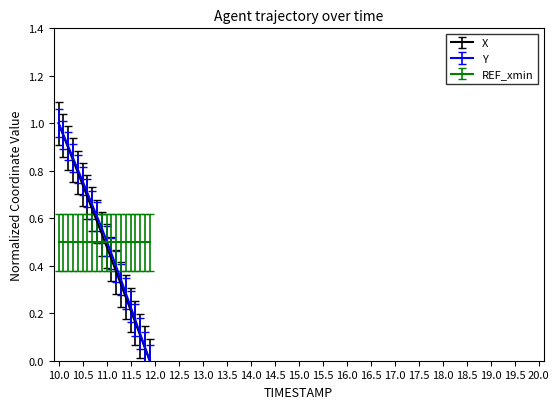

Which series ends up on top after the final intersection of REF_xmin and X?

REF_xmin